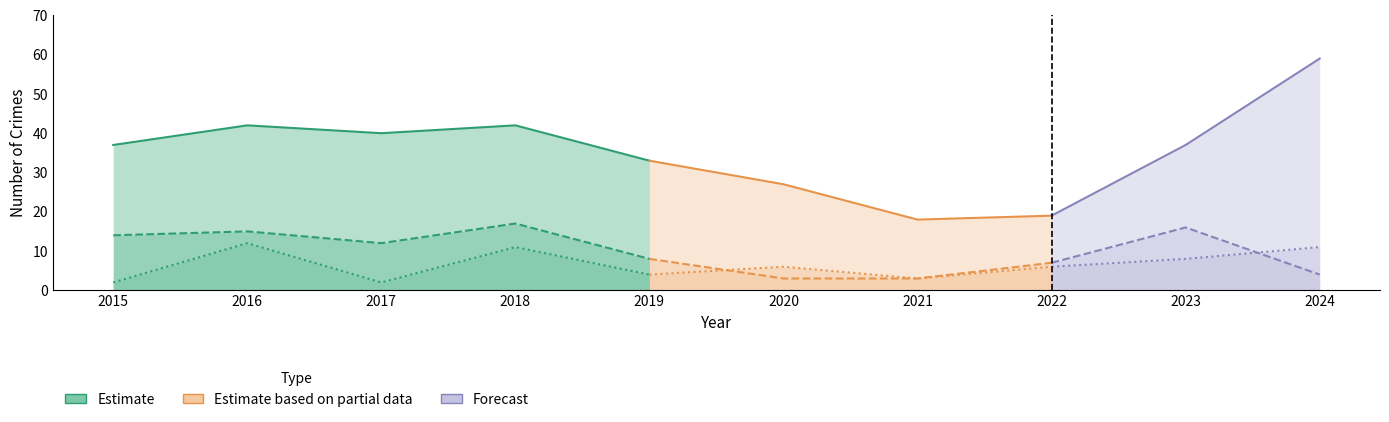

The value of Burglary at 2019 is 2. True or false?

False